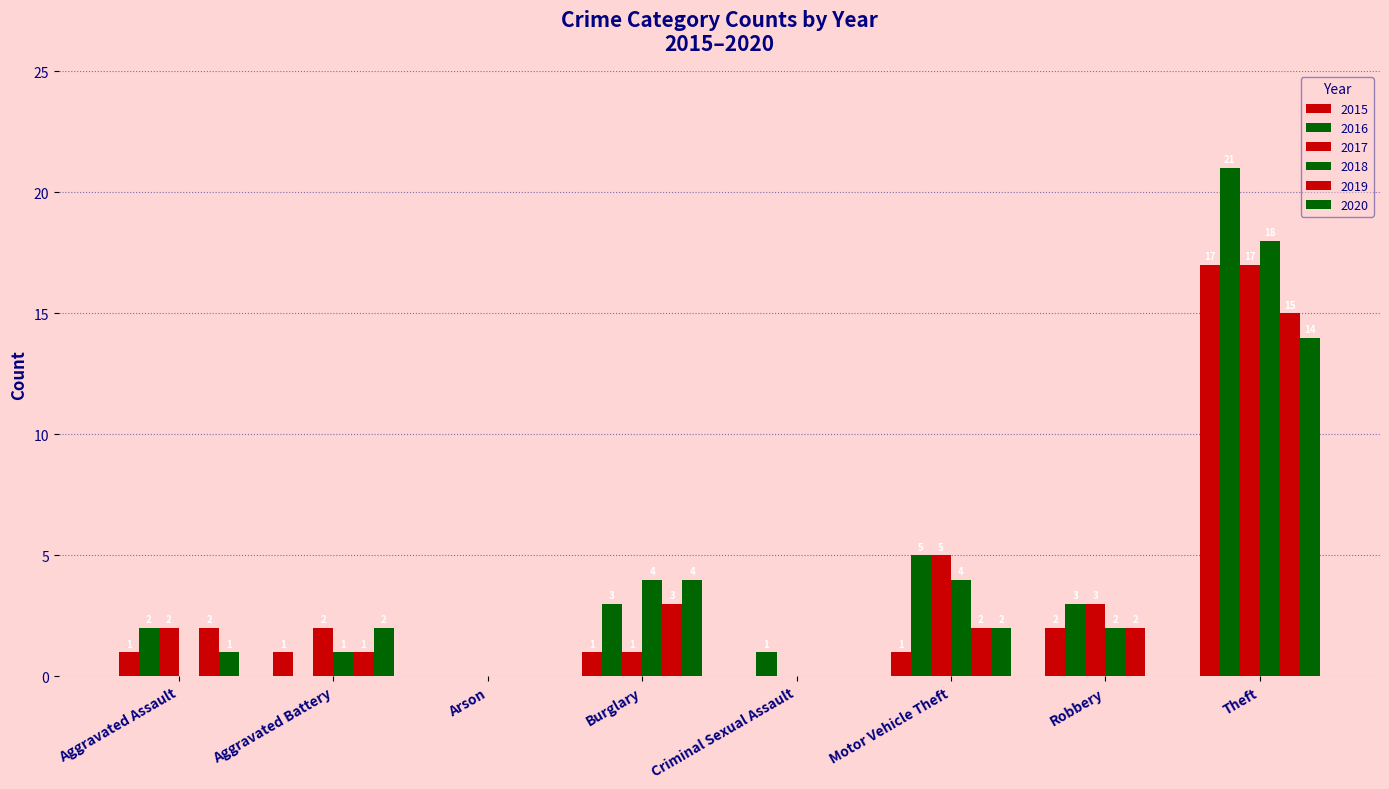

Which has a higher value, Robbery or Burglary?

Robbery